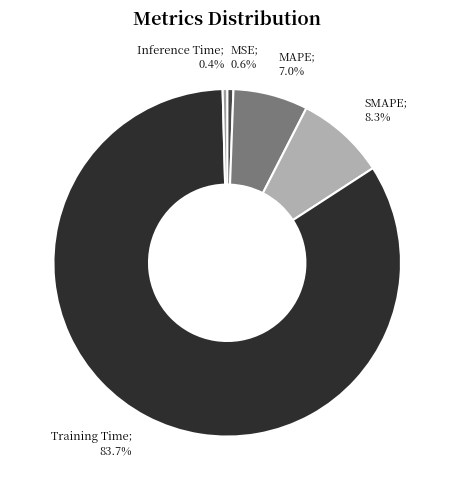

To the nearest percent, what is the average slice percentage?

20%